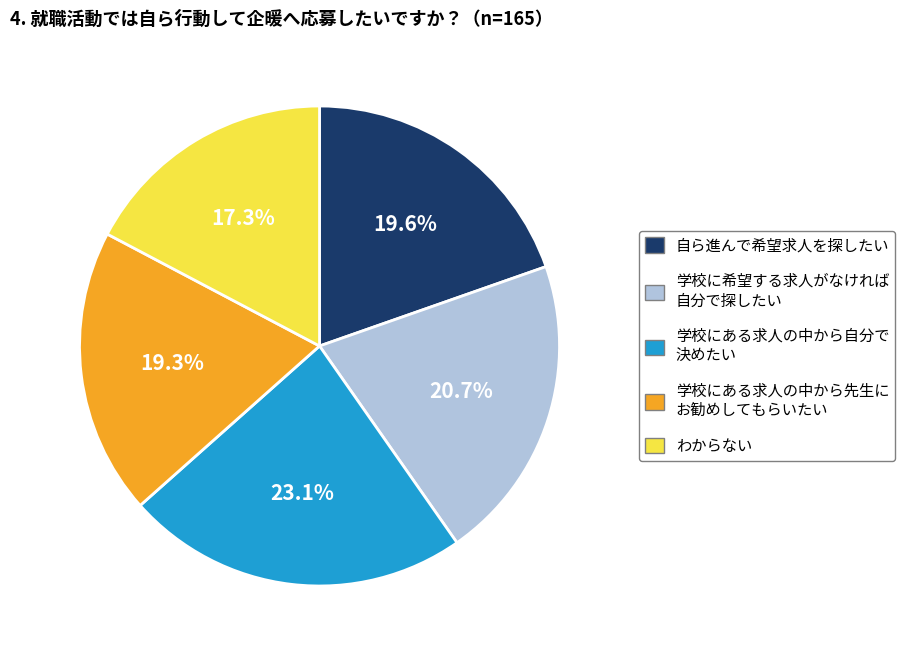

Is there a majority slice in this chart?

No